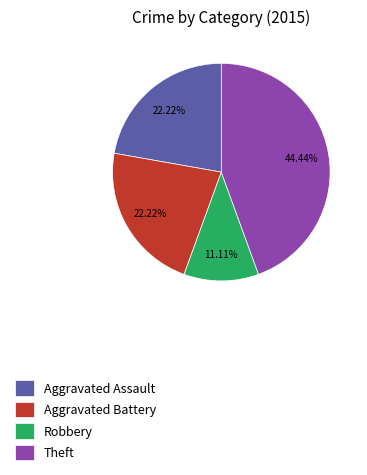

What percentage is the Aggravated Battery slice, to the nearest percent?

22%